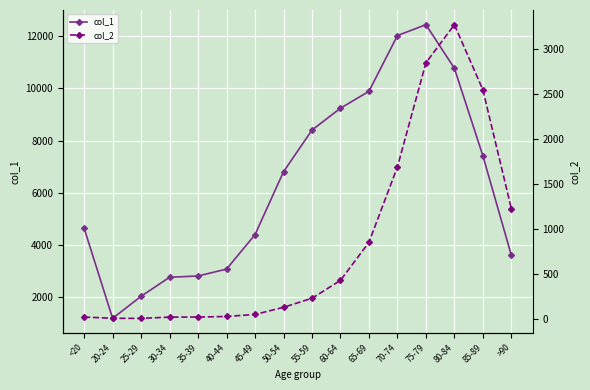

What is the average value of the col_2 series?

834